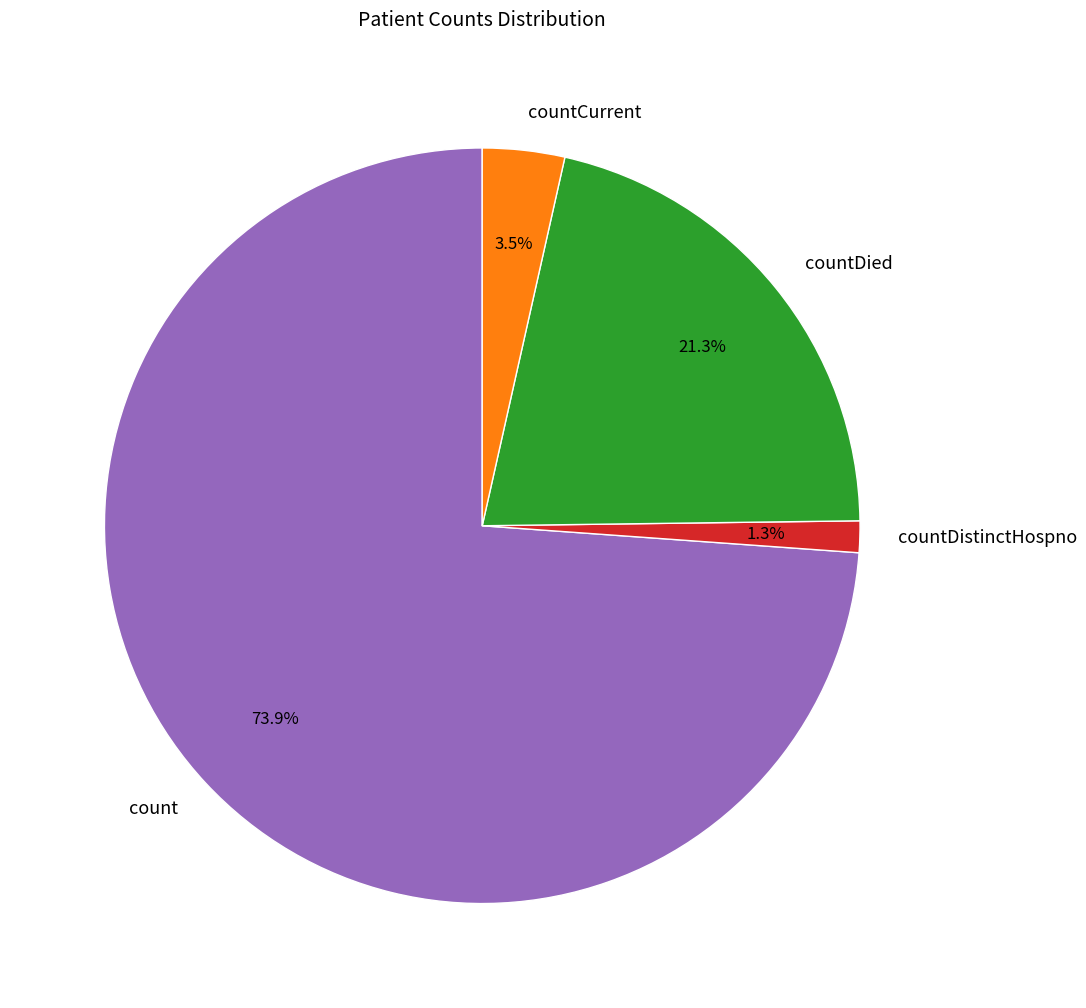

Between countDied and count, which is larger?

count